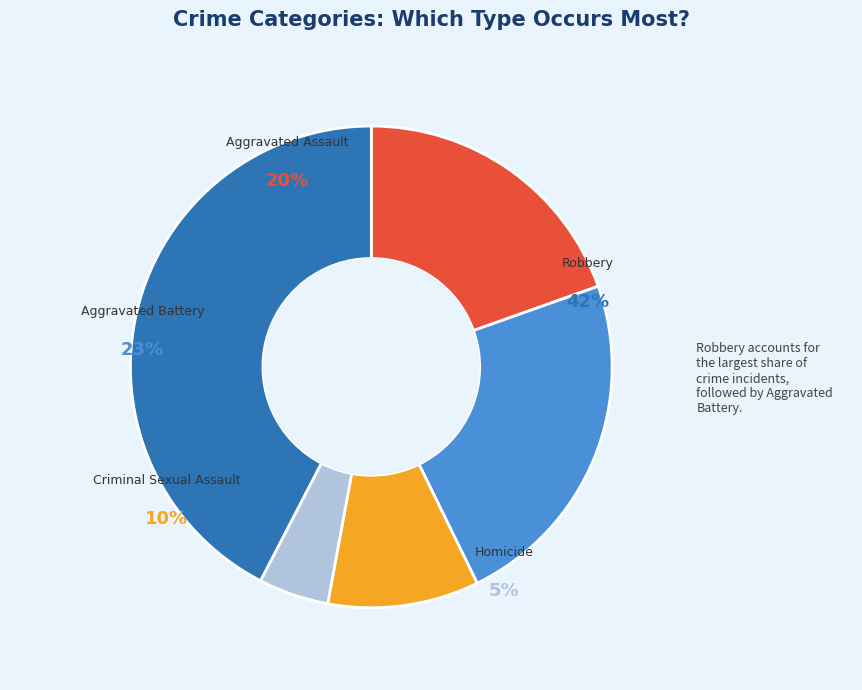

To the nearest percent, what is the average slice percentage?

20%